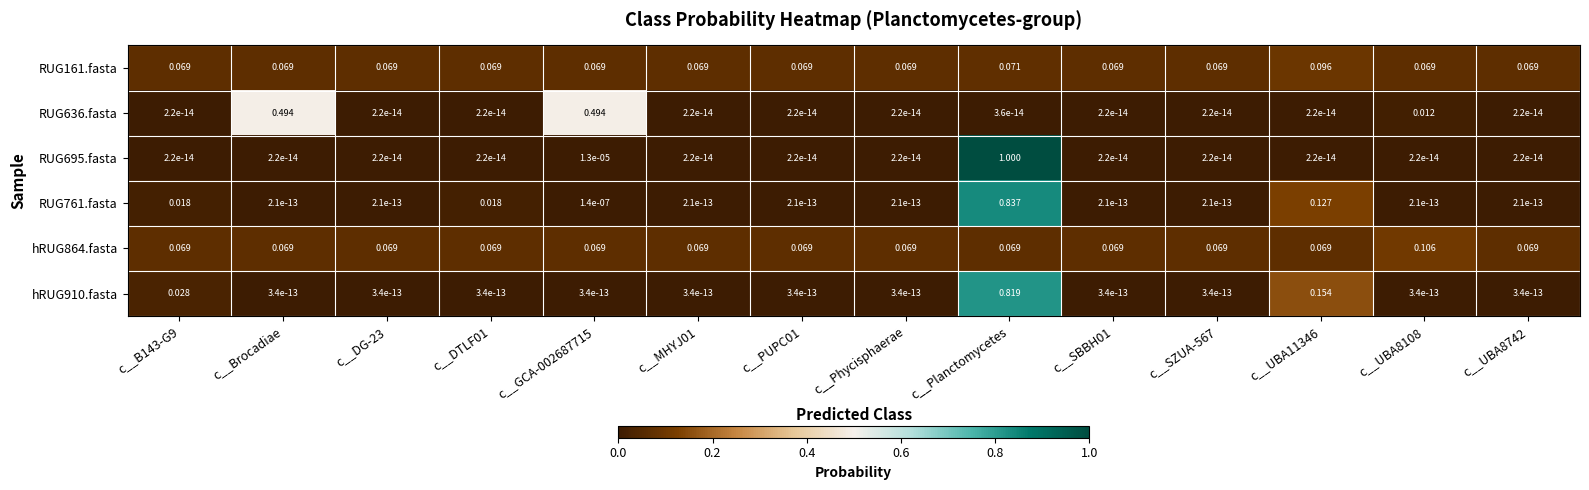

At which category is the sum across all series the highest?

c__Planctomycetes